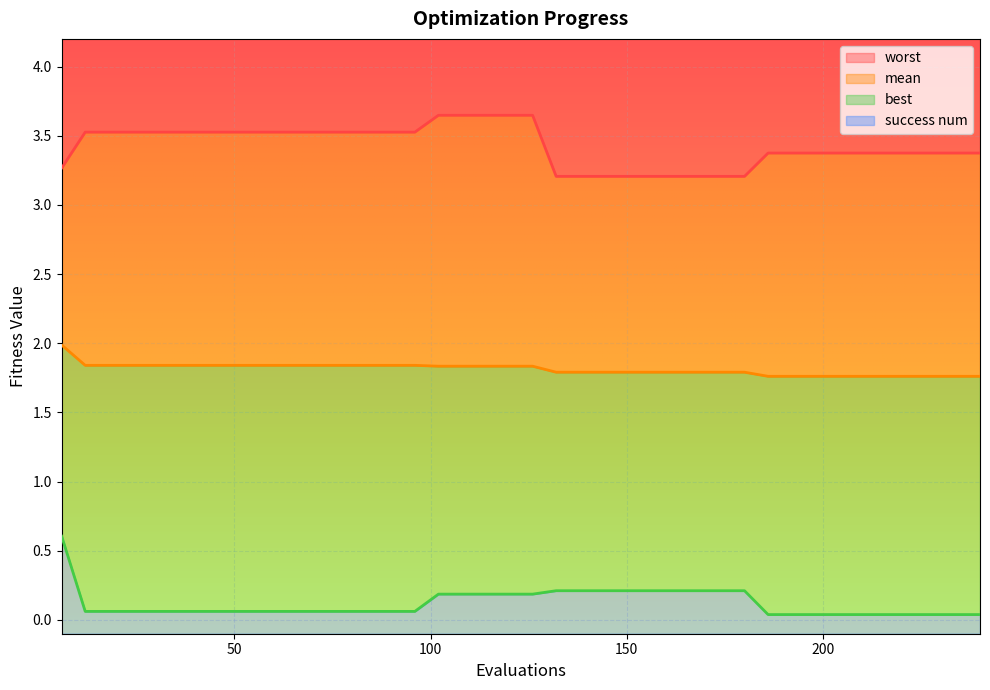

What is the maximum value shown in the chart?

3.6